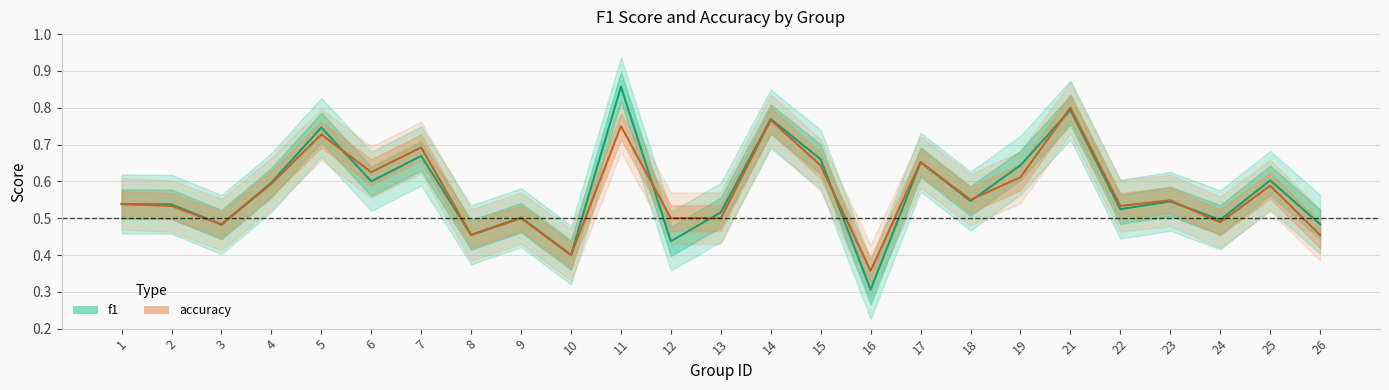

Reading left to right, list all the values displayed in this chart.

f1: 1=0.5	2=0.5	3=0.5	4=0.6	5=0.7	6=0.6	7=0.7	8=0.5	9=0.5	10=0.4	11=0.9	12=0.4	13=0.5	14=0.8	15=0.7	16=0.3	17=0.7	18=0.5	19=0.6	21=0.8	22=0.5	23=0.5	24=0.5	25=0.6	26=0.5
accuracy: 1=0.5	2=0.5	3=0.5	4=0.6	5=0.7	6=0.6	7=0.7	8=0.5	9=0.5	10=0.4	11=0.8	12=0.5	13=0.5	14=0.8	15=0.6	16=0.4	17=0.7	18=0.6	19=0.6	21=0.8	22=0.5	23=0.5	24=0.5	25=0.6	26=0.5